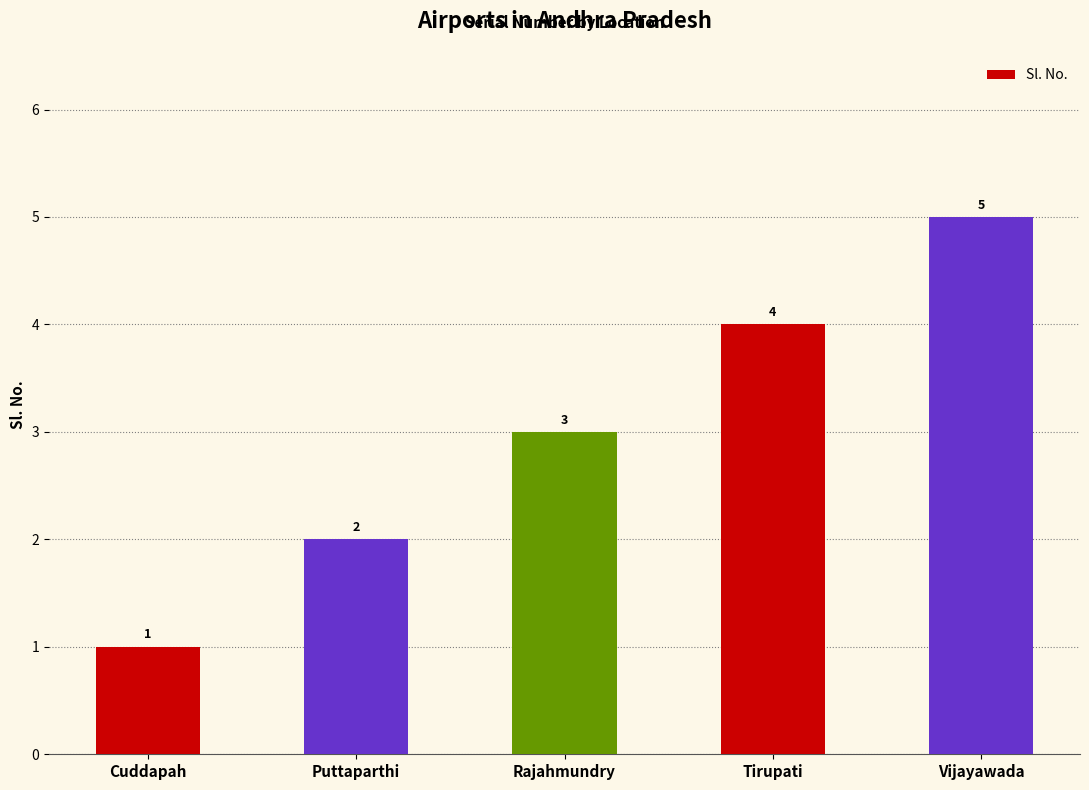

What is the difference between the values at Vijayawada and Rajahmundry?

2